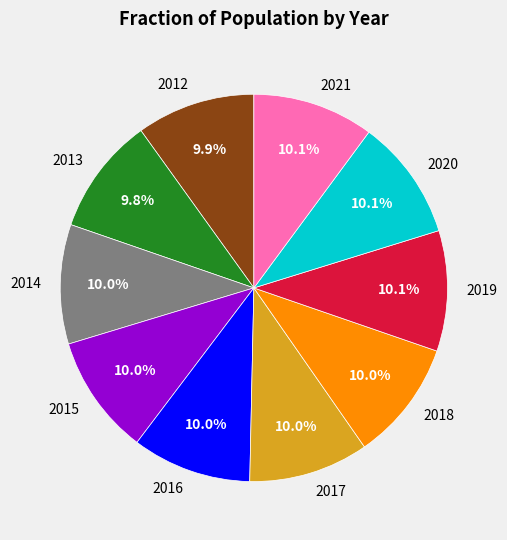

Is there any slice that represents more than half of the pie?

No